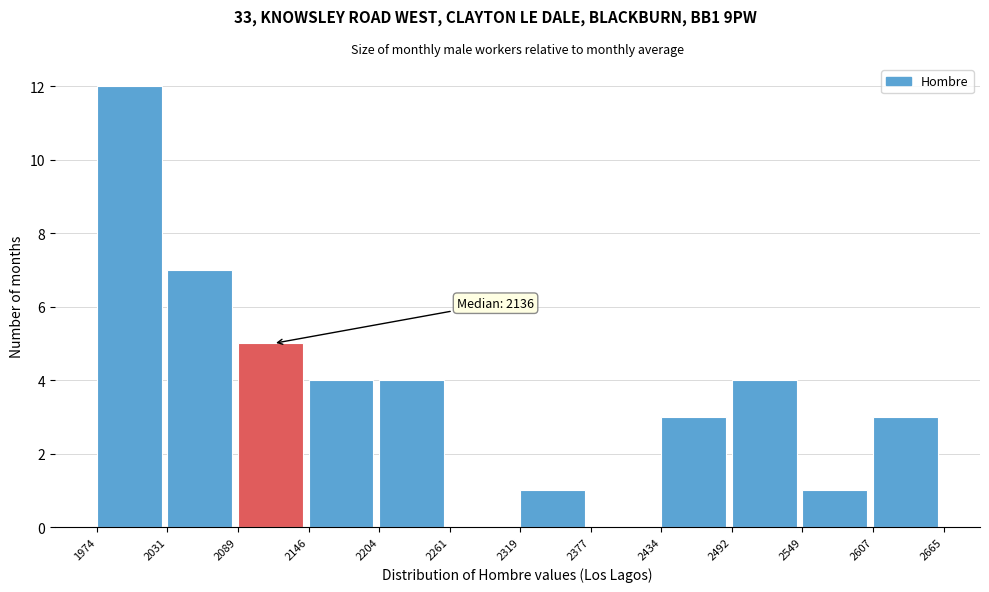

Over which range of the x-axis is the bar tallest?

1974 to 2031